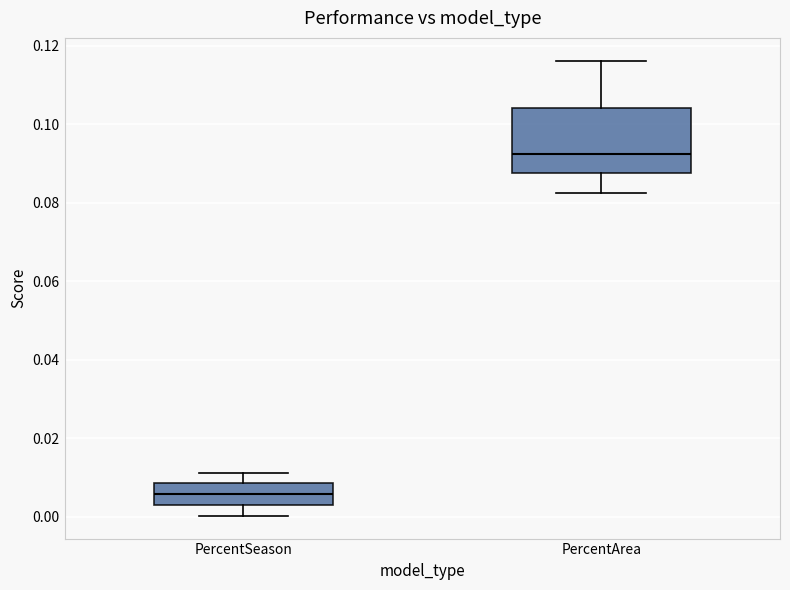

Which box's median line is the lowest?

PercentSeason